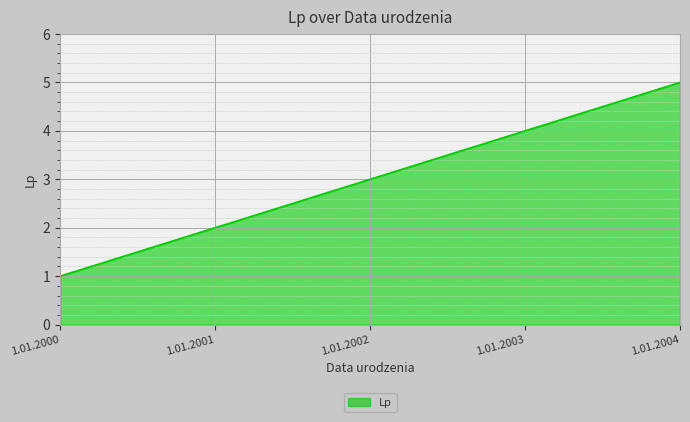

Count the number of data series in this chart.

1